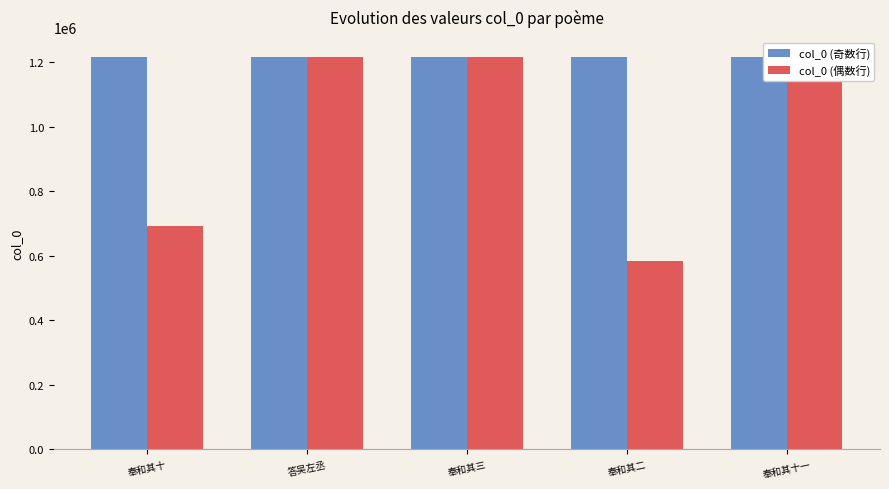

What is the label of the 4th bar from the right?

答吴左丞